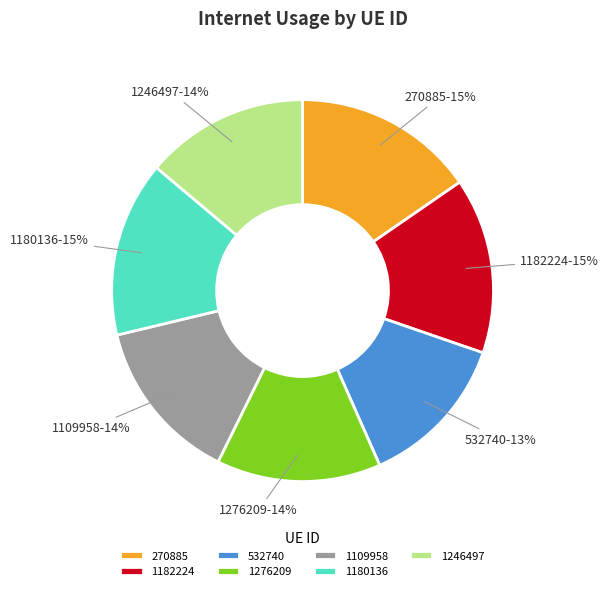

Does any single category account for the majority?

No